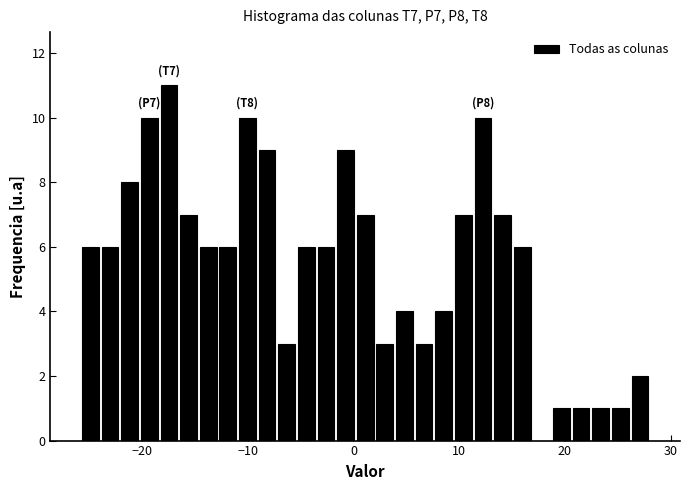

Read against the x-axis, roughly where is the centre of the tallest bar?

-17